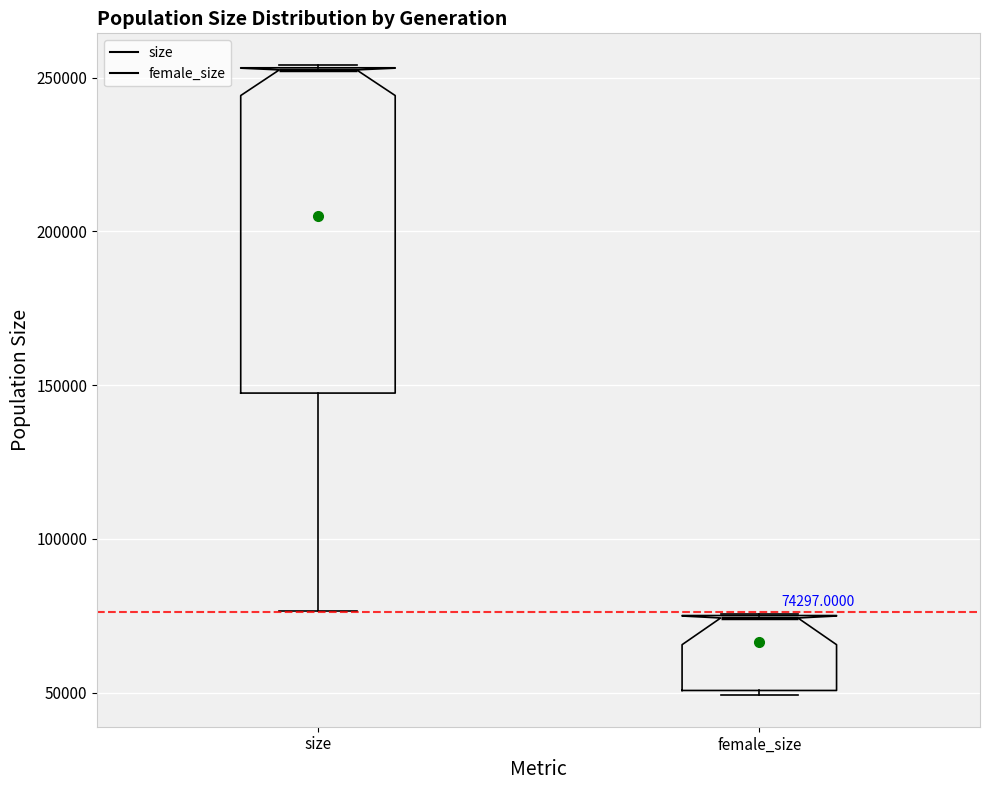

Which box is the tallest, from its lower edge to its upper edge?

size